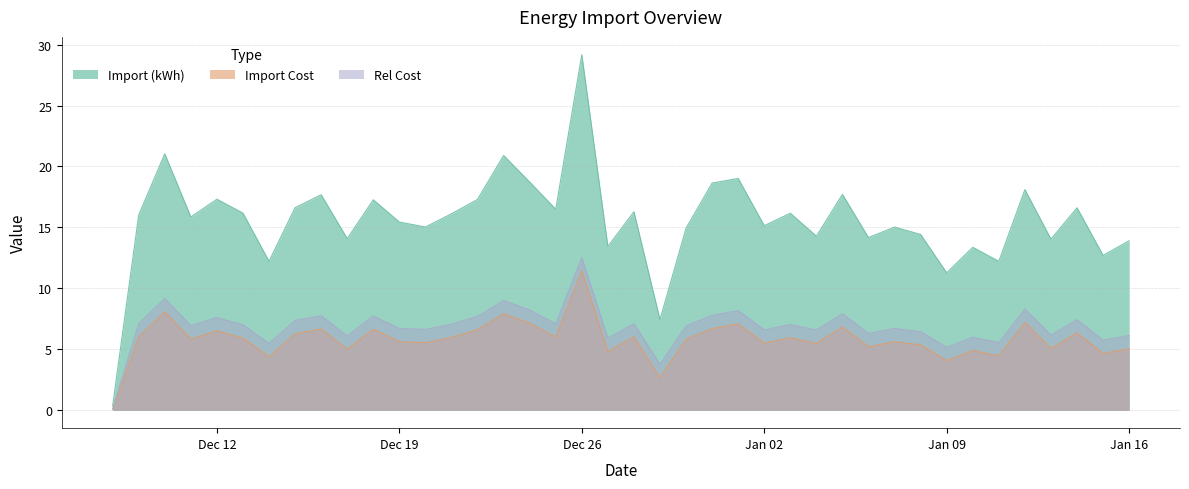

True or false: Import (kWh) and Import Cost intersect in this chart.

False